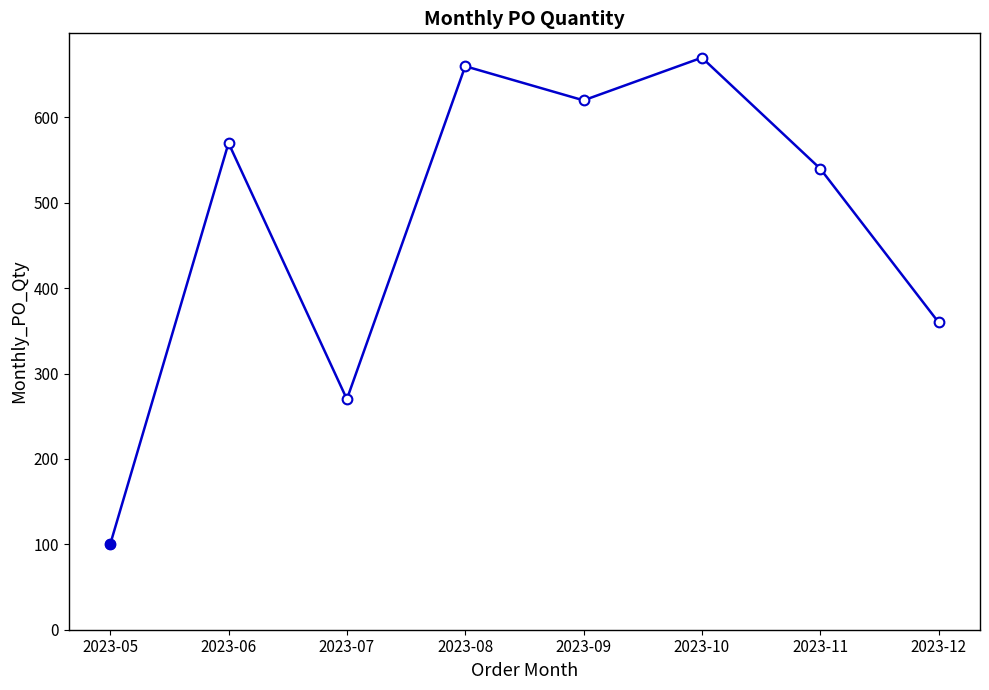

What is the sum of the values at 2023-07 and 2023-08?

930